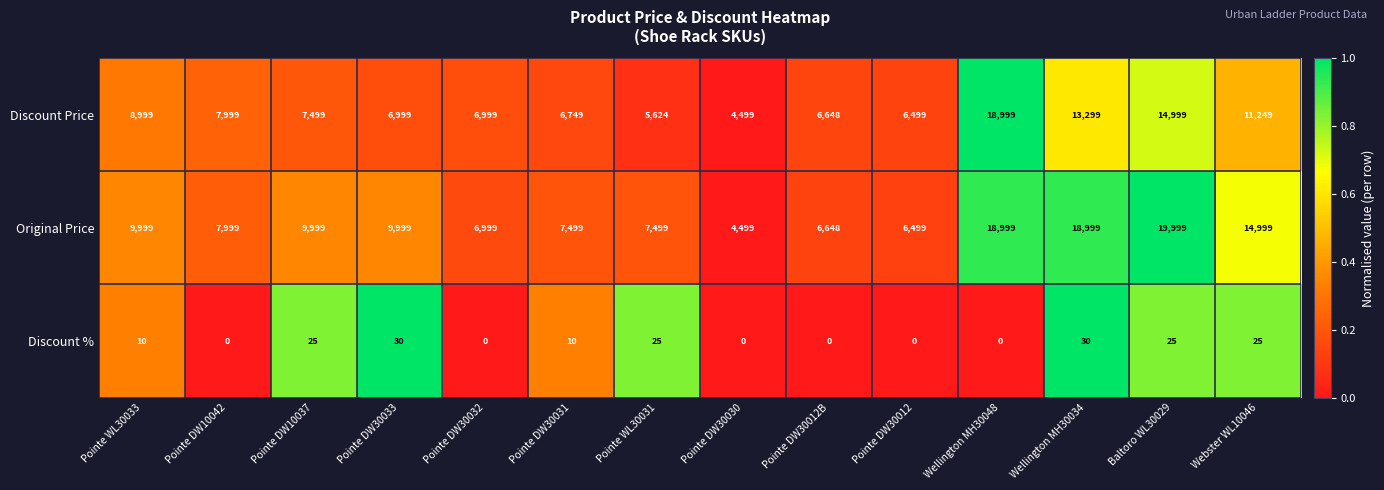

What is the difference between the maximum and minimum values in the Original Price series?

15500